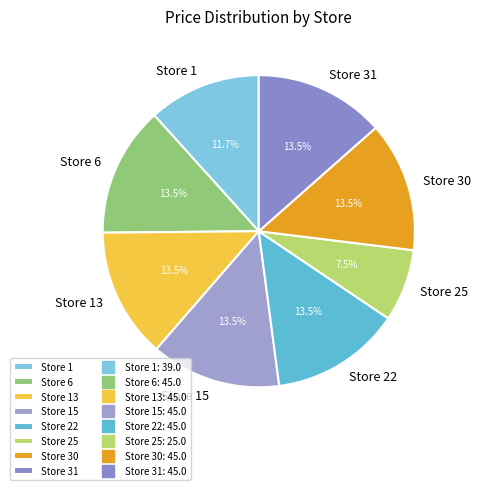

What is the ratio of the value at Store 15 to the value at Store 22?

1.0